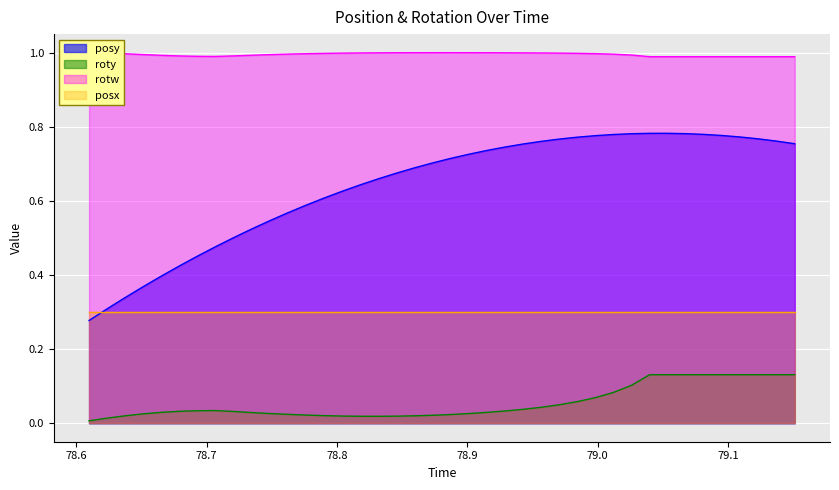

What is the maximum value for posy?

0.8